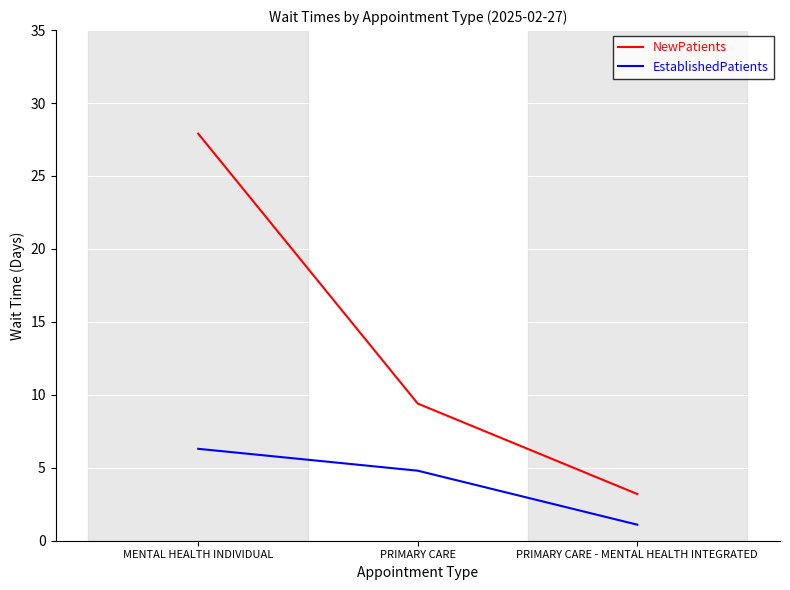

At how many categories does at least one series exceed 18?

1